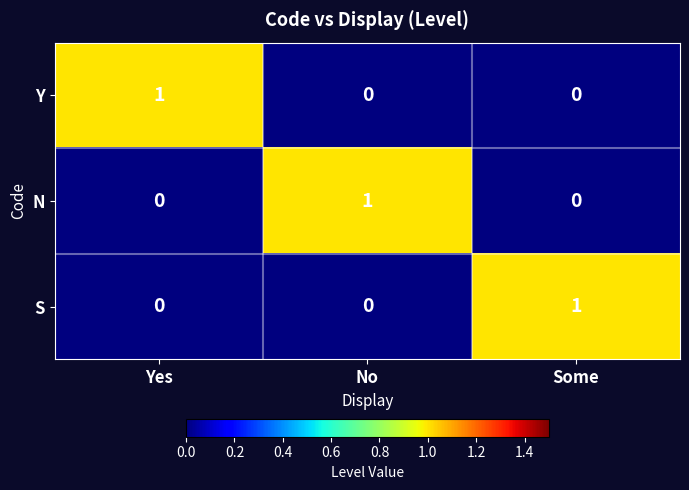

At how many categories does at least one series exceed 0?

3